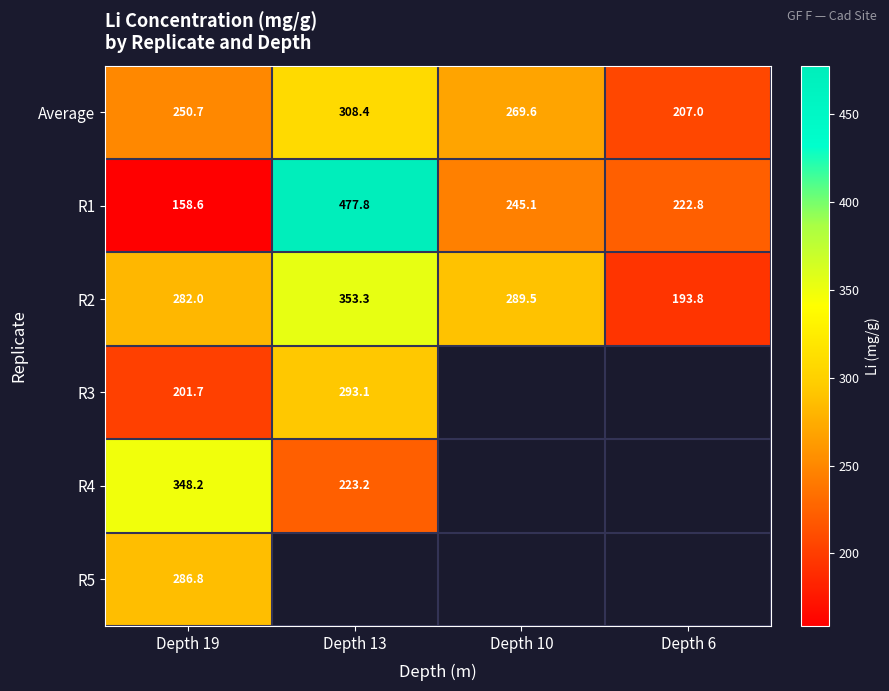

The value of R1 at Depth 13 is 638.1. True or false?

False